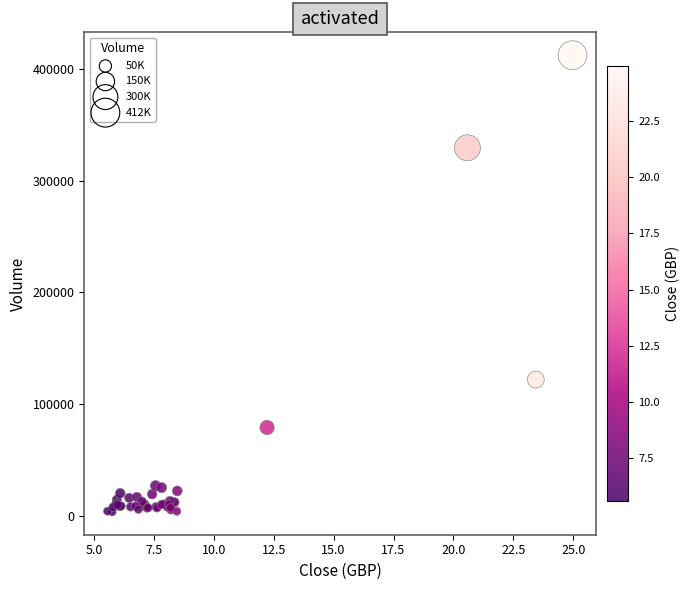

What Y value in the scatter plot is closest to 207899?

121830.4